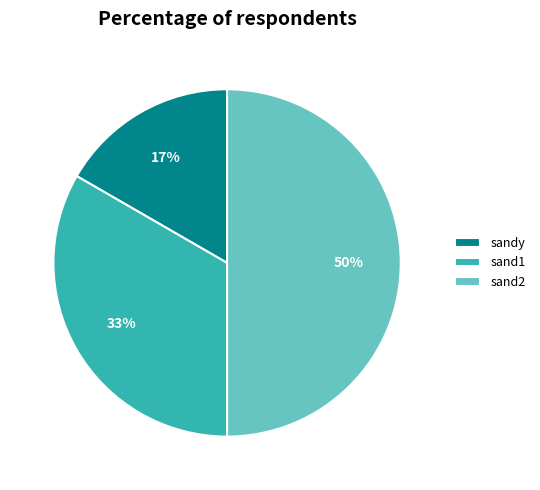

The sand2 slice represents 50% of the pie. True or false?

True